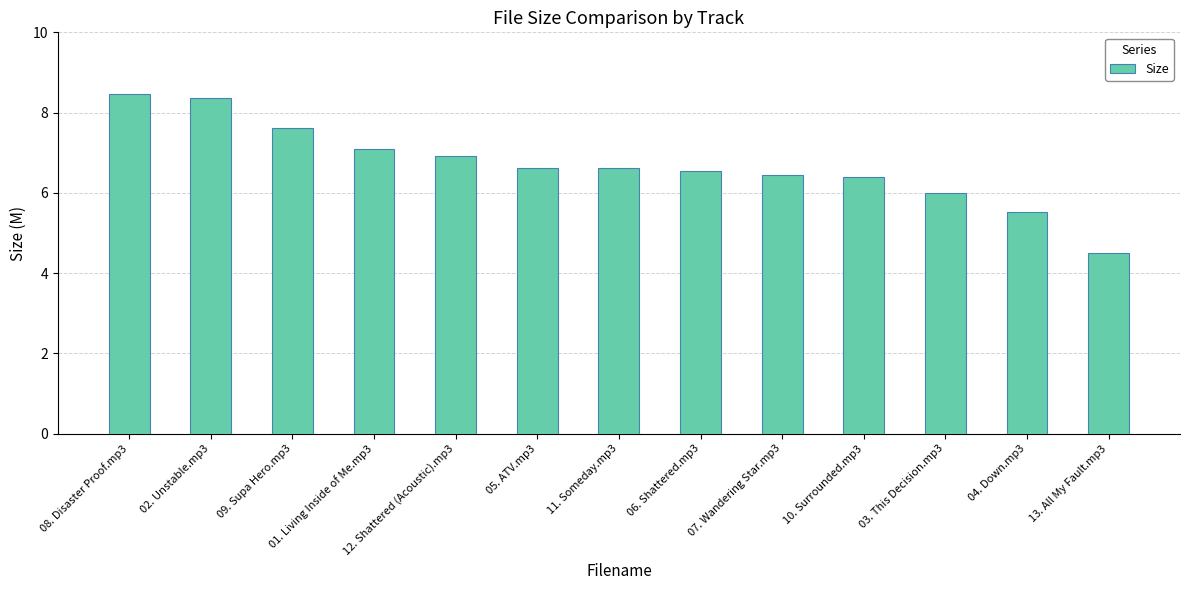

At which category does the chart reach its peak across all series?

08. Disaster Proof.mp3